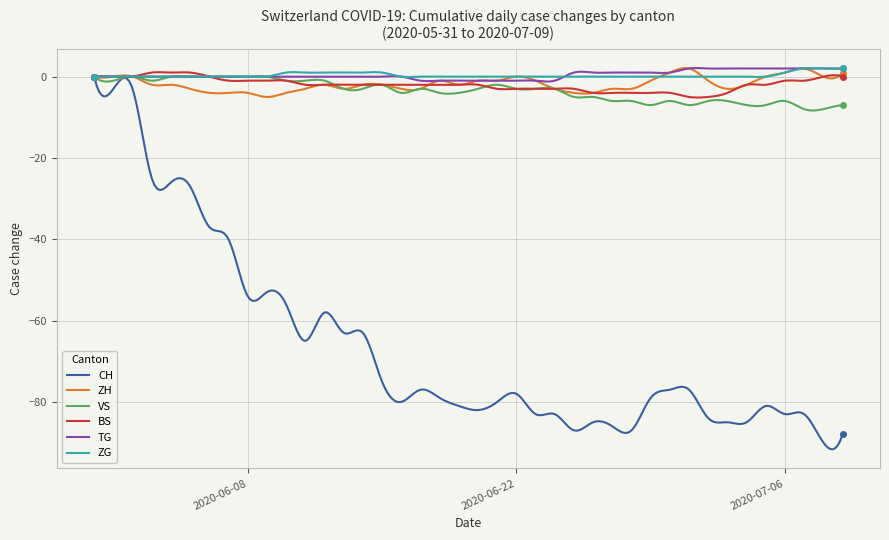

What is the smallest value displayed?

-91.7